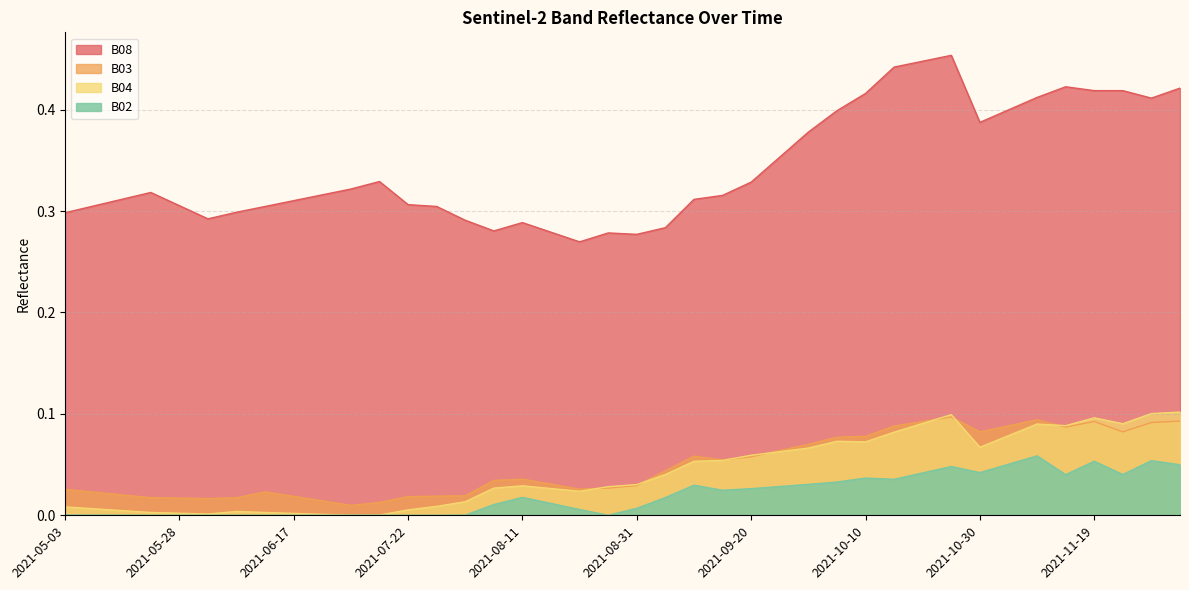

What is the label of the 15th point from the left?

2021-08-01